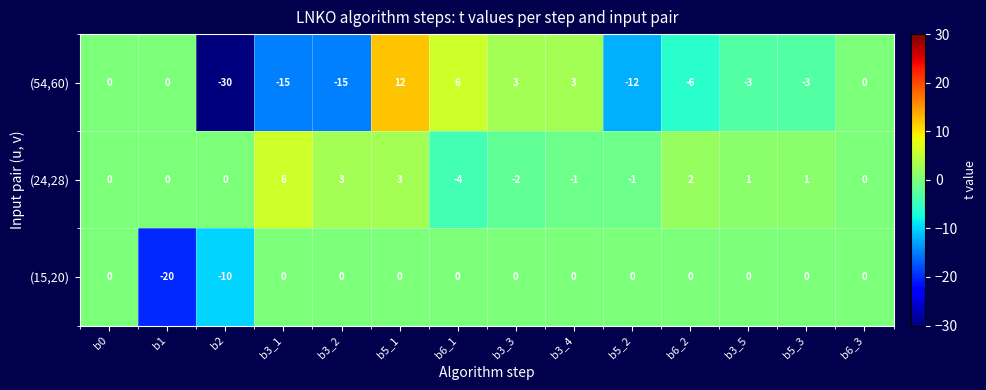

How many distinct data groups are displayed?

3